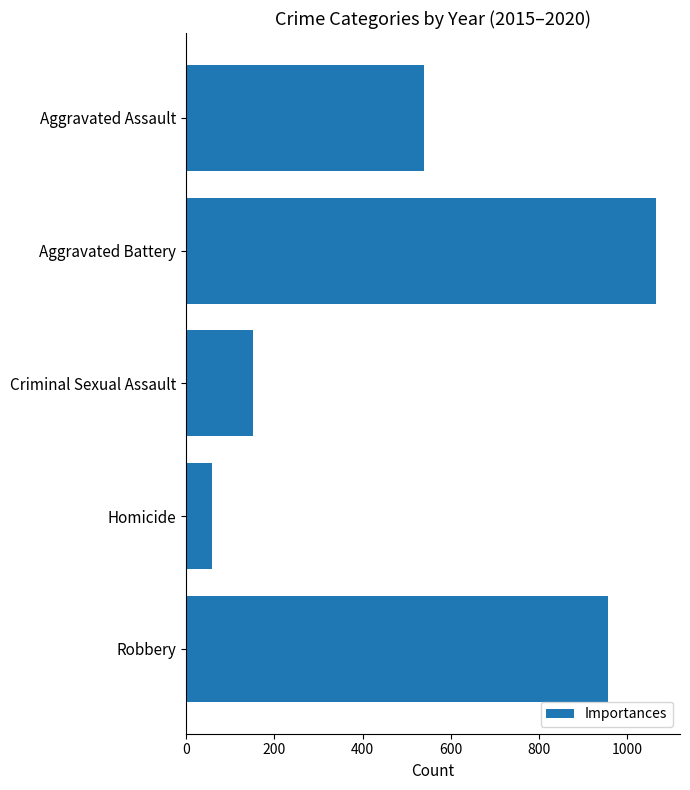

What is the difference between the maximum and minimum values?

1007